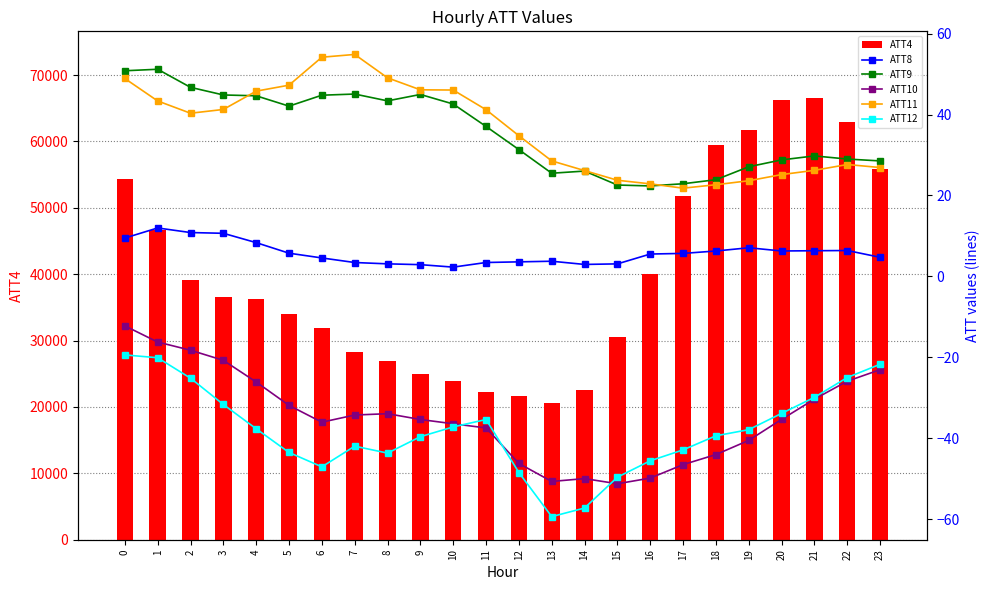

What is the total value across all series at 8?

27018.0